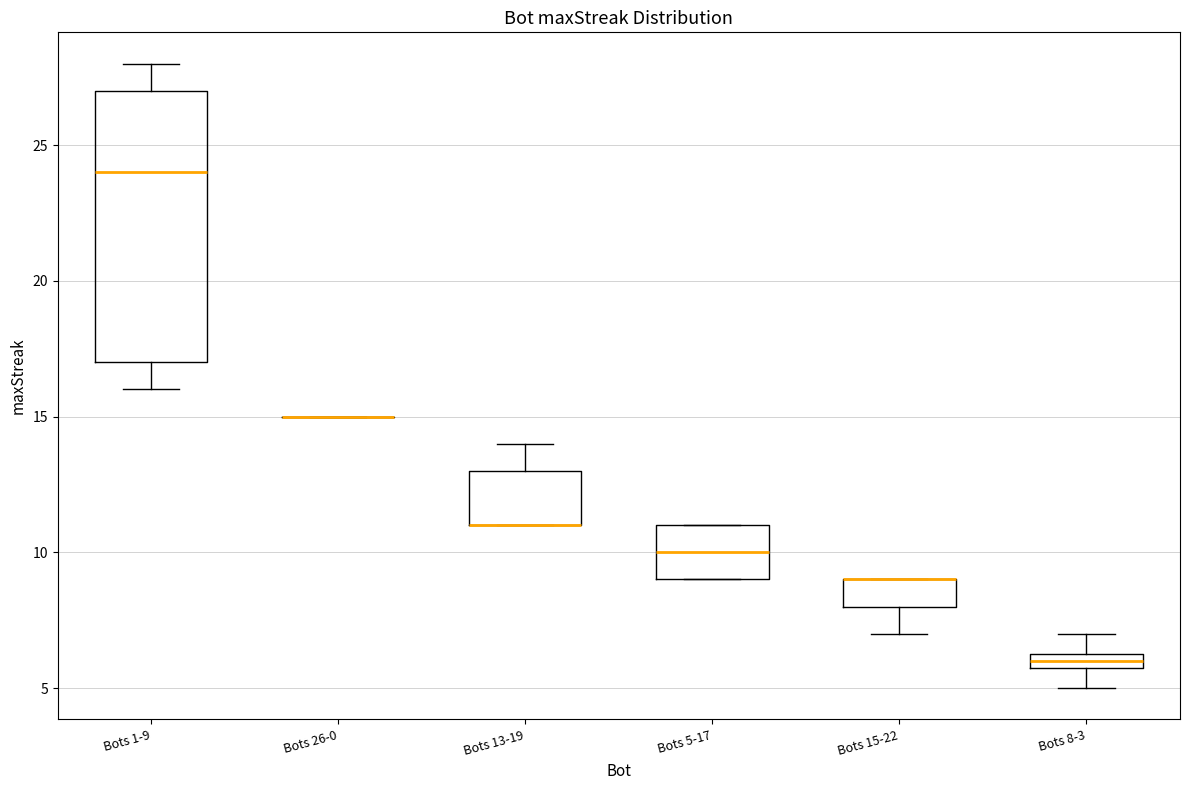

Comparing the boxes themselves (not the whiskers), which one is the tallest?

Bots 1-9